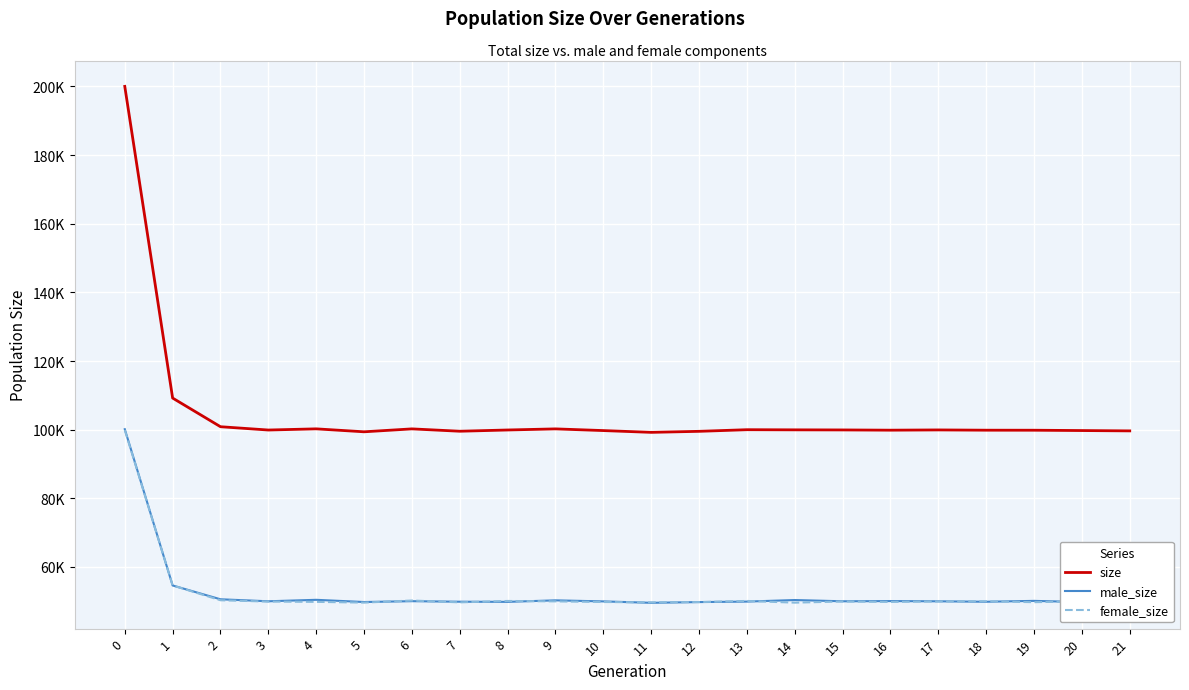

What are all the series names shown in the legend?

size, male_size, female_size